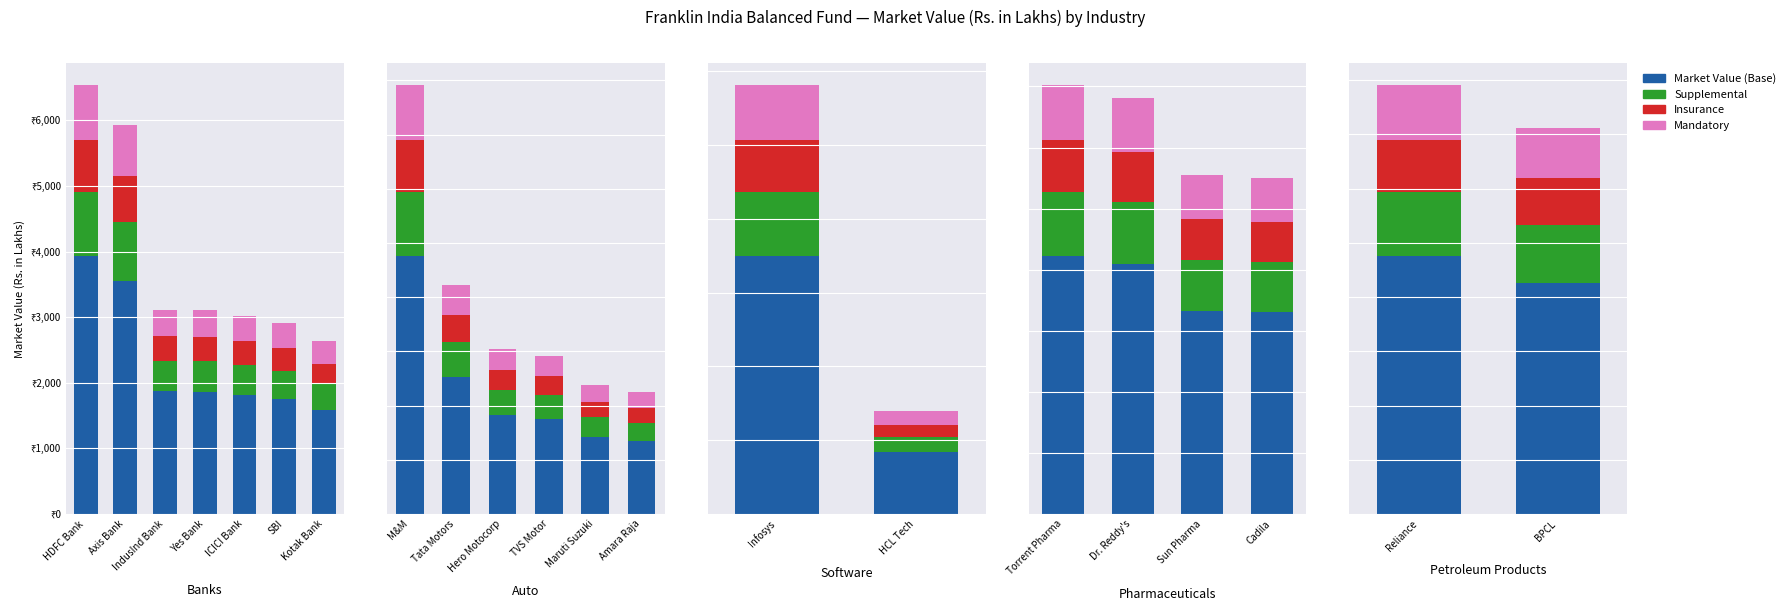

True or false: Insurance has a value of 105.8 at BPCL.

False